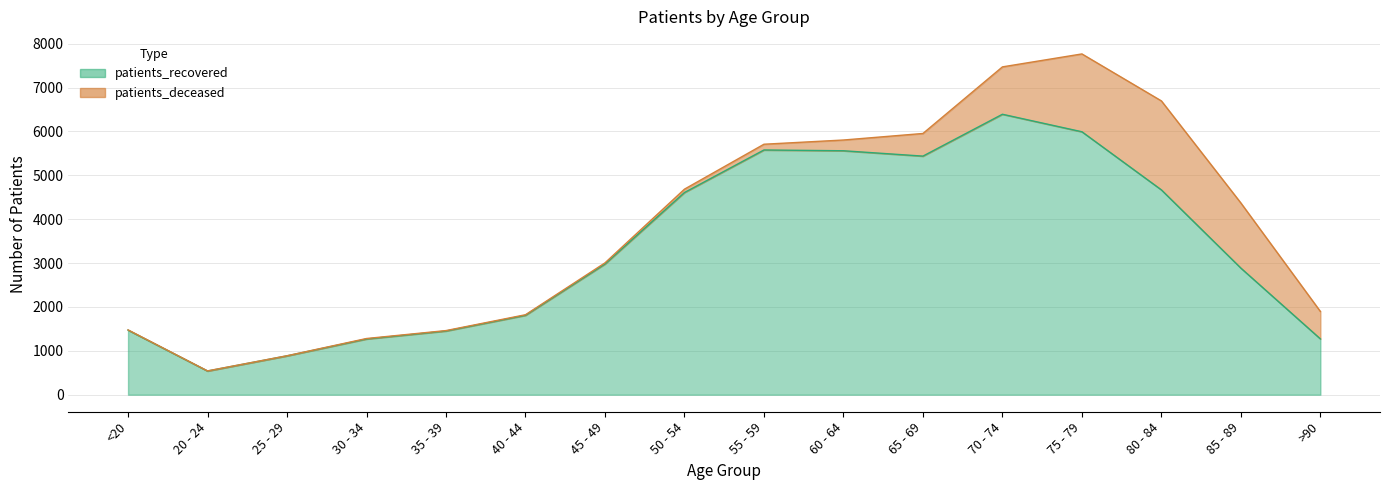

What is the label of the 11th point from the right?

40 - 44